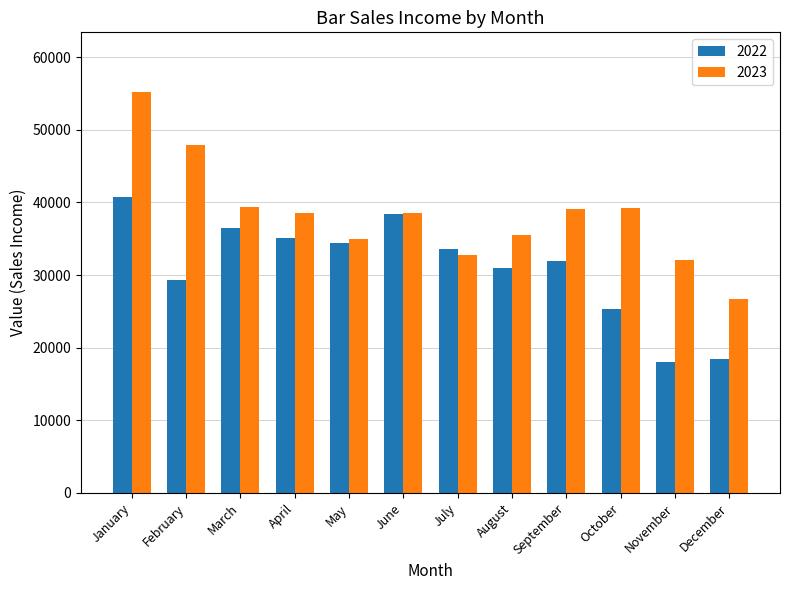

At which label does 2023 reach its minimum?

December